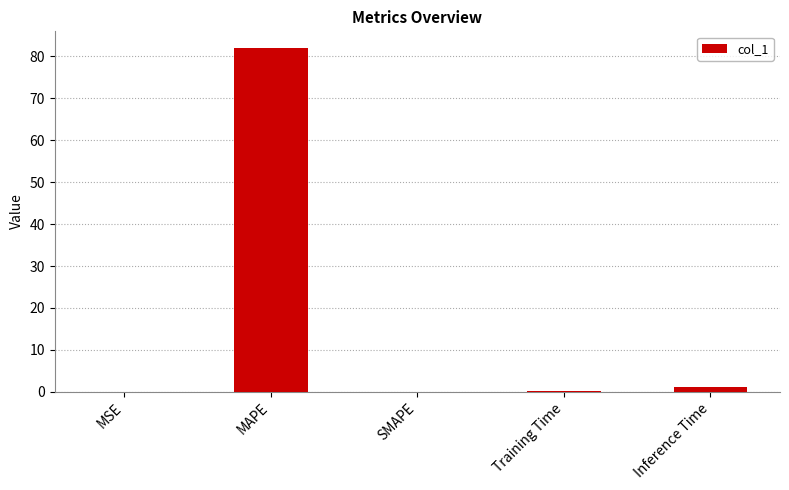

What is the sum of the values at SMAPE and MAPE?

81.9